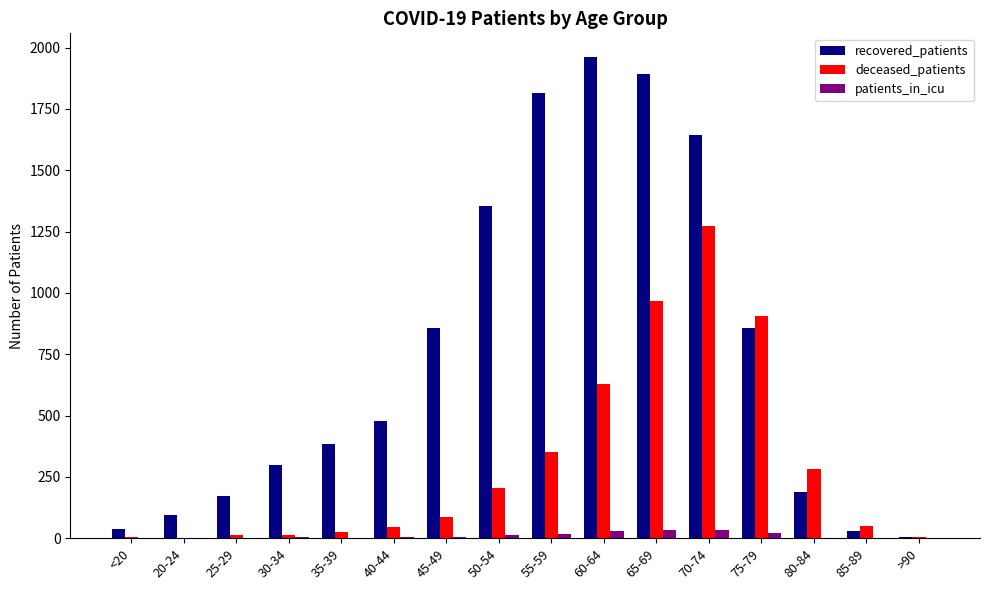

Which series has the widest spread of values?

recovered_patients